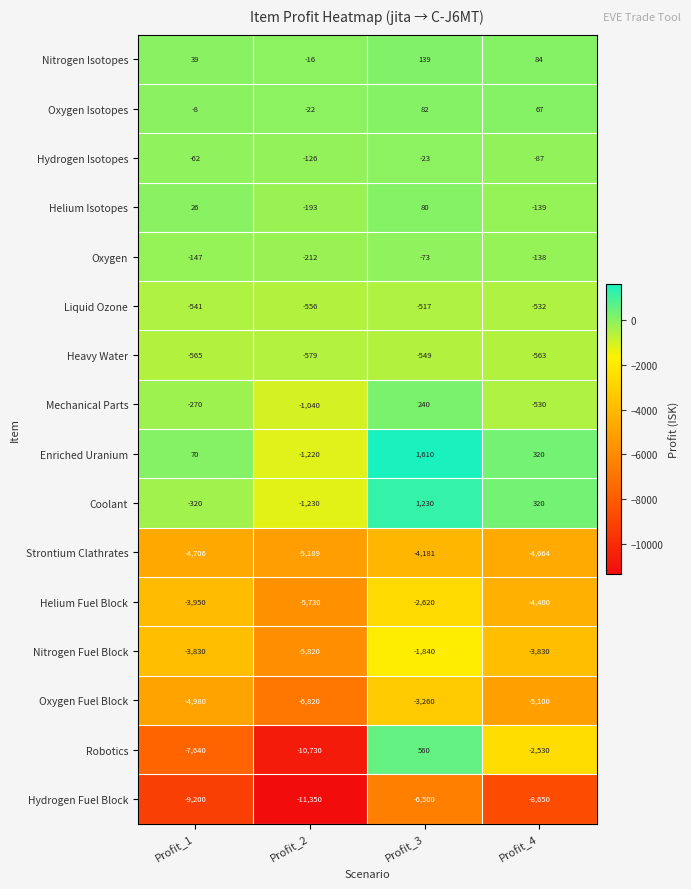

What is the difference between the second highest and minimum values in the Enriched Uranium series?

1540